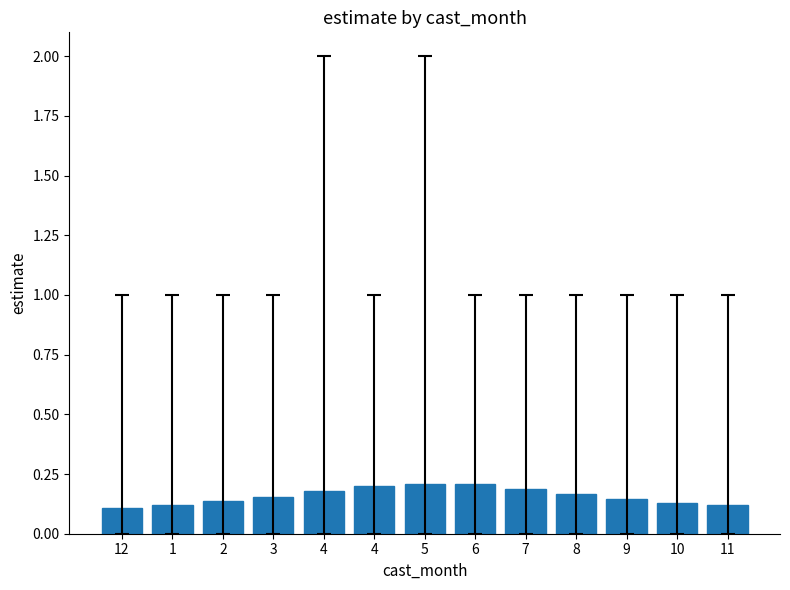

At which label is the value closest to 0?

12